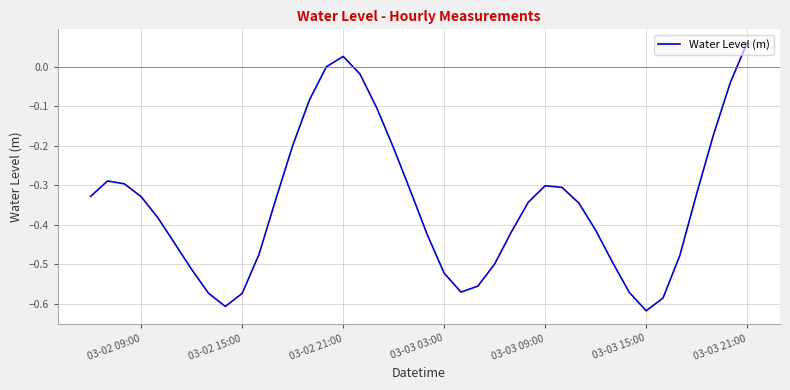

Reading left to right, transcribe all the data shown in this chart.

-0.3	-0.3	-0.3	-0.3	-0.4	-0.4	-0.5	-0.6	-0.6	-0.6	-0.5	-0.3	-0.2	-0.1	-0.0	0.0	-0.0	-0.1	-0.2	-0.3	-0.4	-0.5	-0.6	-0.6	-0.5	-0.4	-0.3	-0.3	-0.3	-0.3	-0.4	-0.5	-0.6	-0.6	-0.6	-0.5	-0.3	-0.2	-0.0	0.1